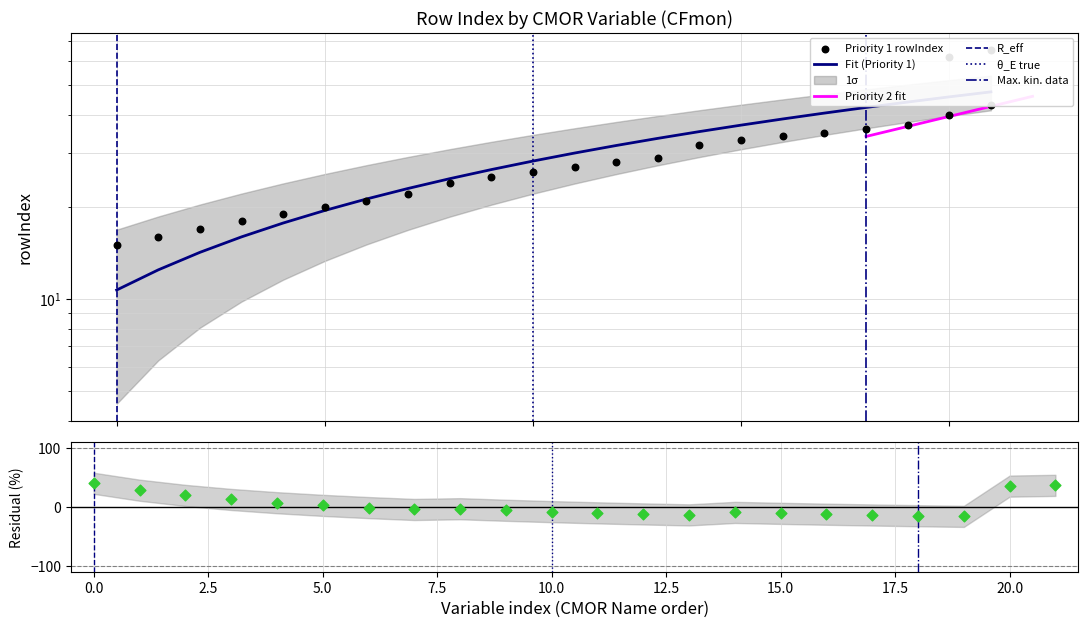

What is the change in value from 5.0 to 19?

+19